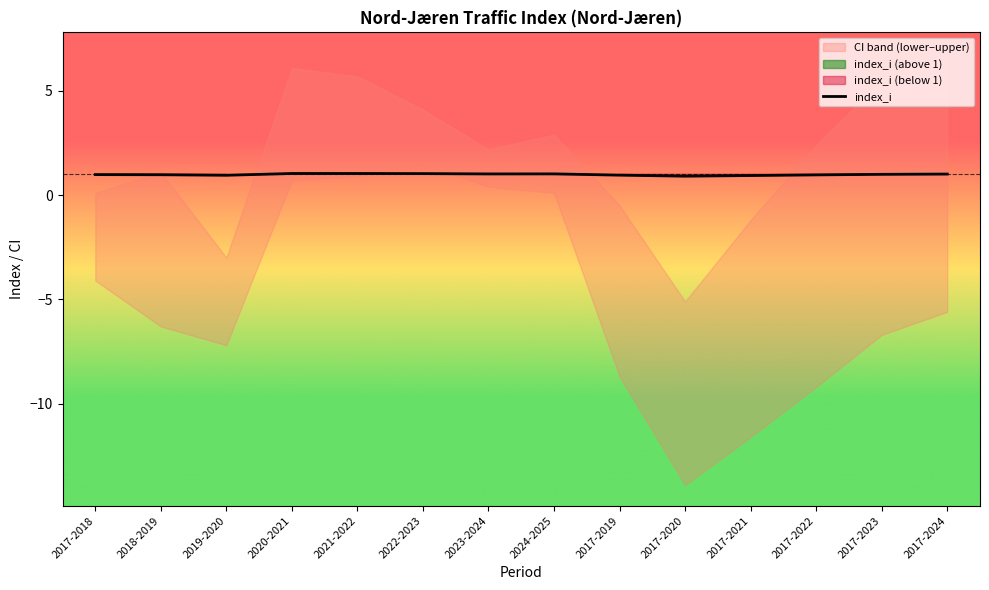

Approximately how many times larger is the value at 2023-2024 compared to 2022-2023?

1.0